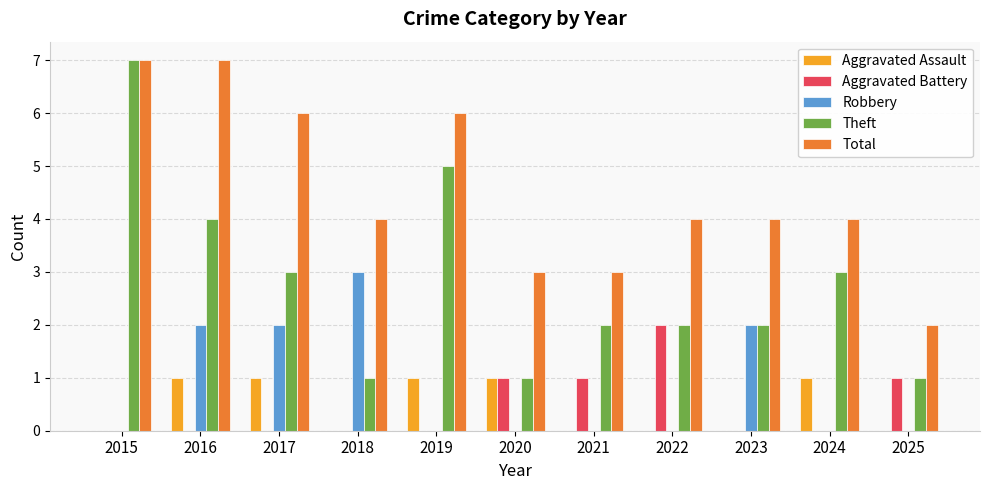

What is the sum of all Robbery values?

9